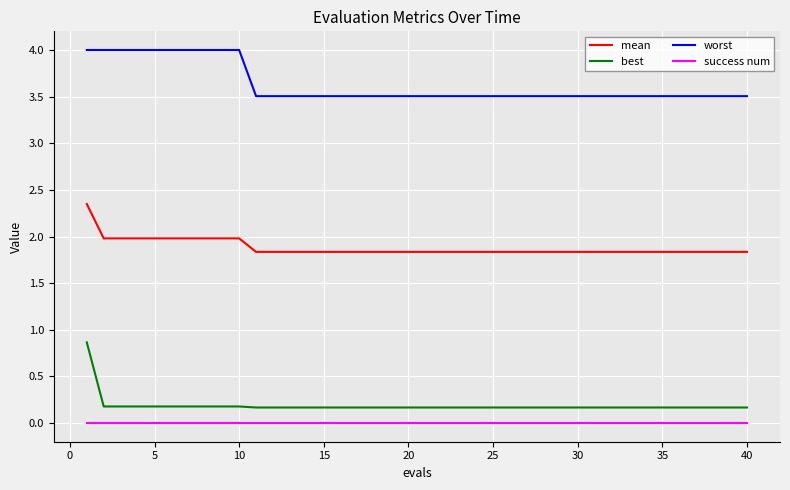

True or false: success num and best intersect in this chart.

False